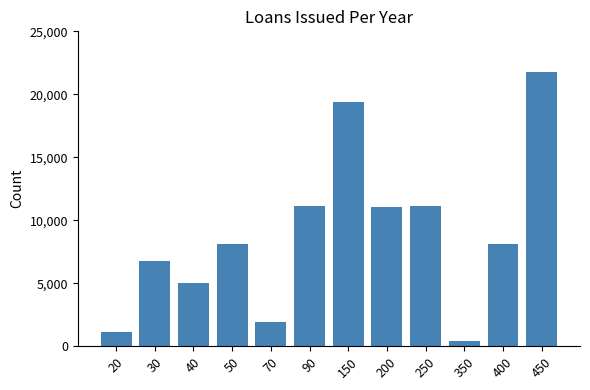

What is the value of the 11th bar from the left?

8134.0